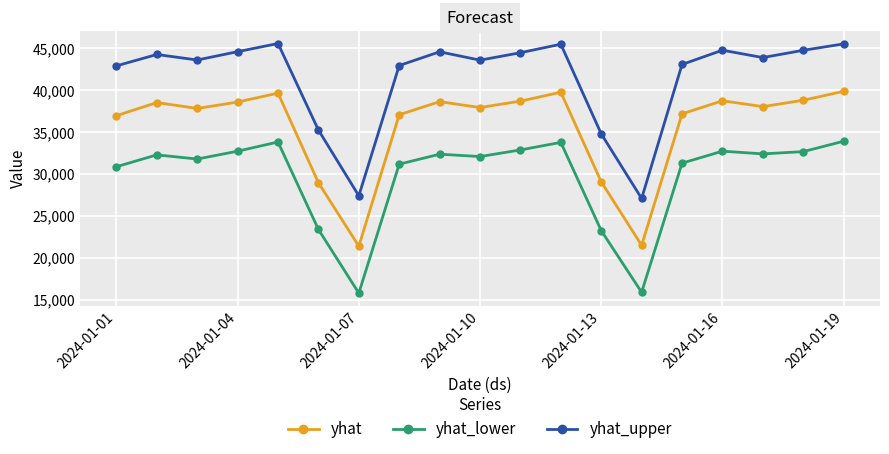

Rank the series by their average value, from highest to lowest.

yhat_upper, yhat, yhat_lower